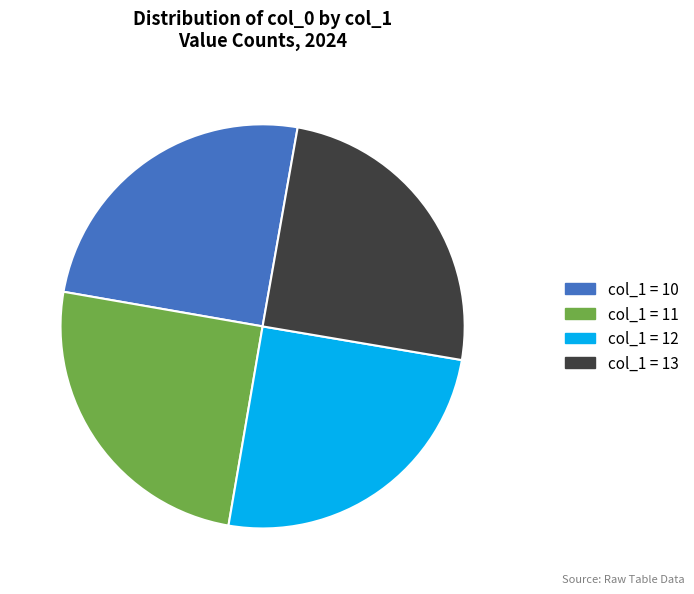

What is the ratio of the value at col_1 = 12 to the value at col_1 = 10?

1.0